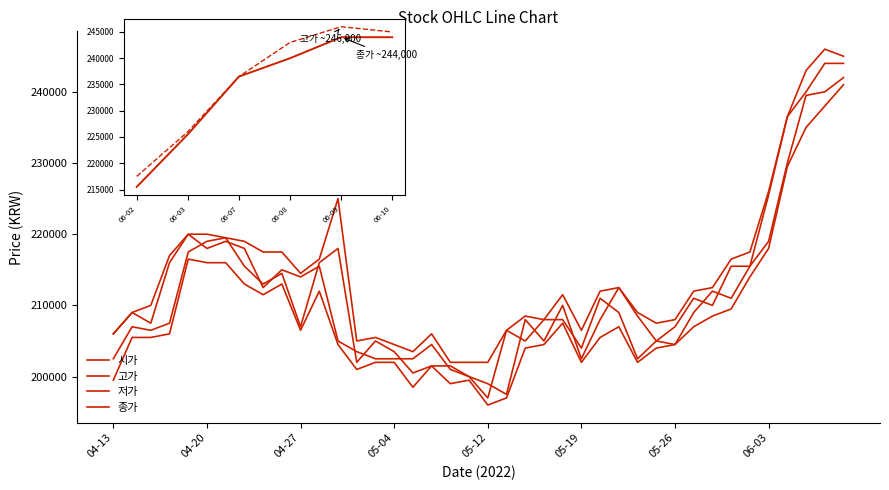

At which label is 시가 closest to 219750?

2022-04-21